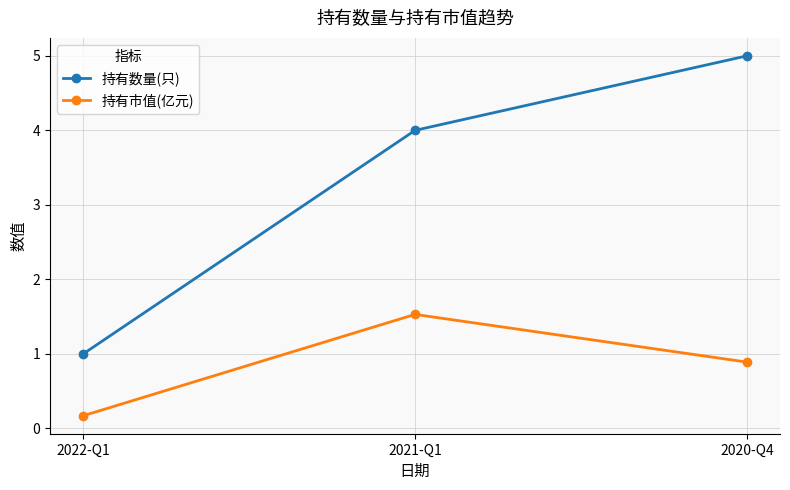

How many lines are shown in the chart?

2